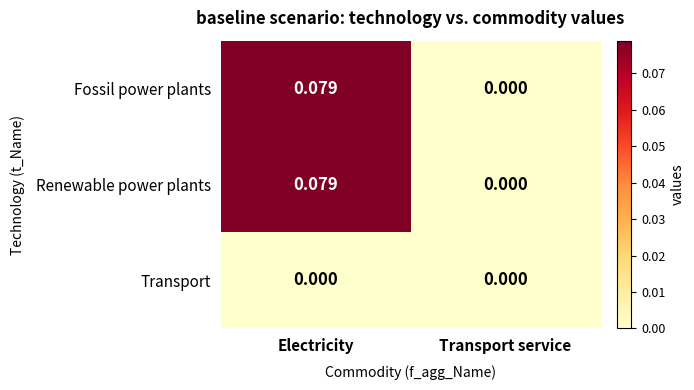

Which category has the lowest value in the Fossil power plants series?

Transport service